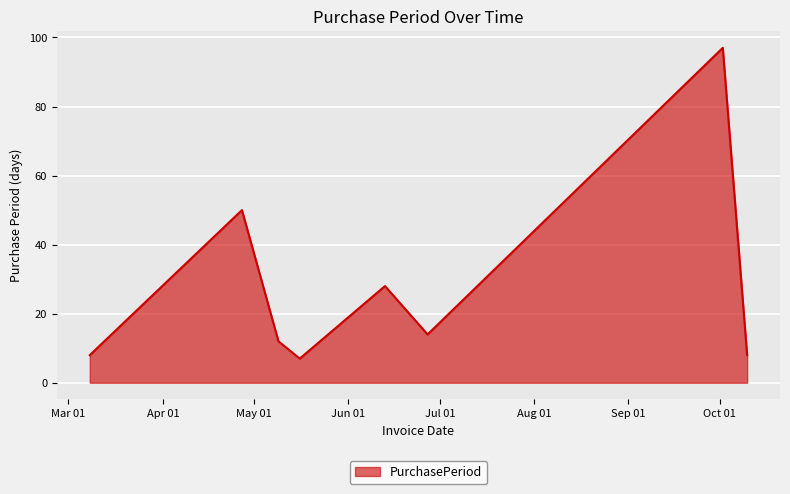

What is the difference between the maximum and minimum values?

90